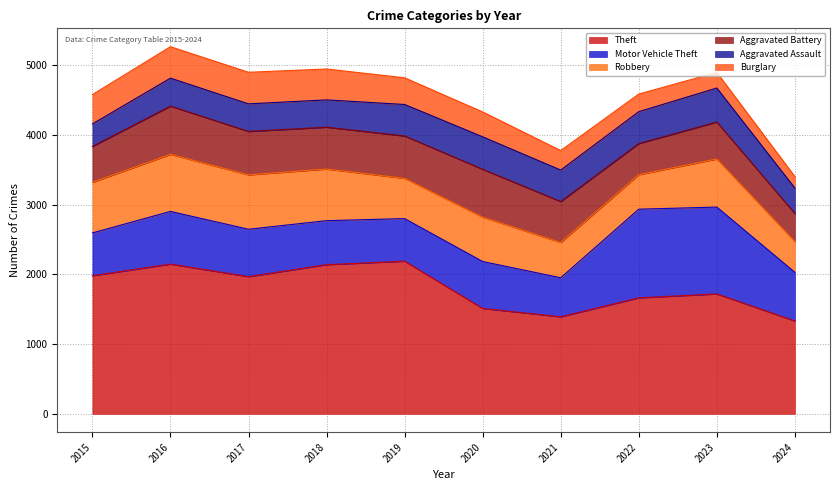

Is it true that Motor Vehicle Theft equals 673 at 2020?

True